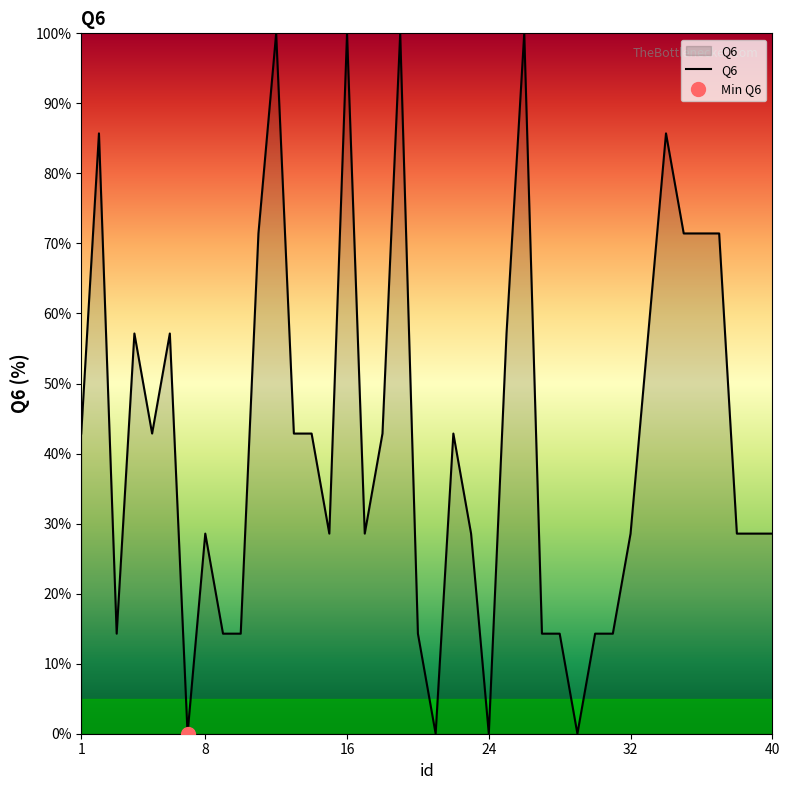

True or false: the data has more than 0 interior local peaks.

True